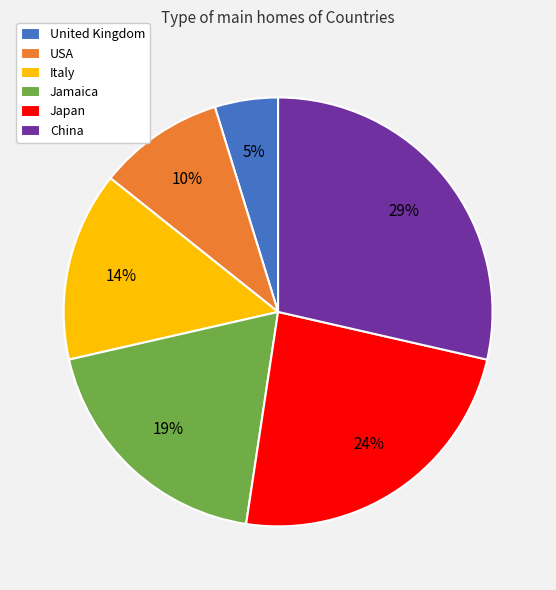

Is it true that Jamaica is 7% of the pie?

False